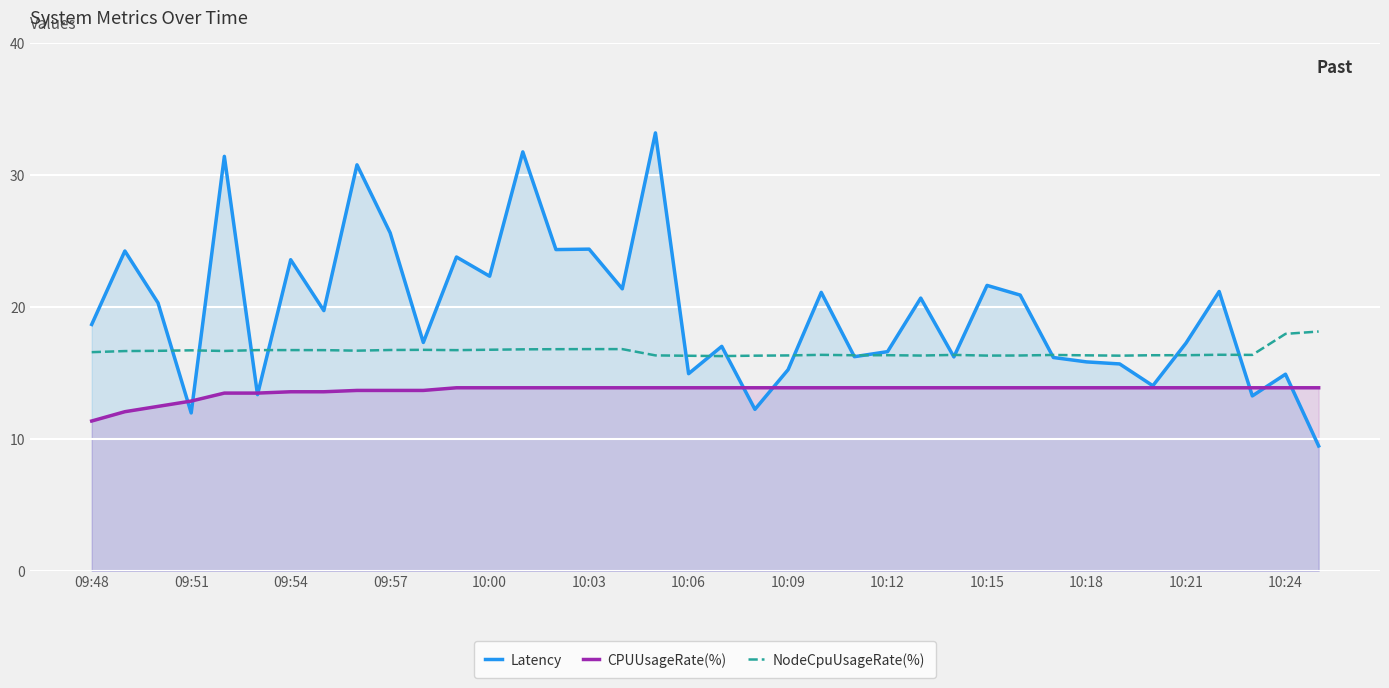

True or false: NodeCpuUsageRate(%) and CPUUsageRate(%) intersect in this chart.

False